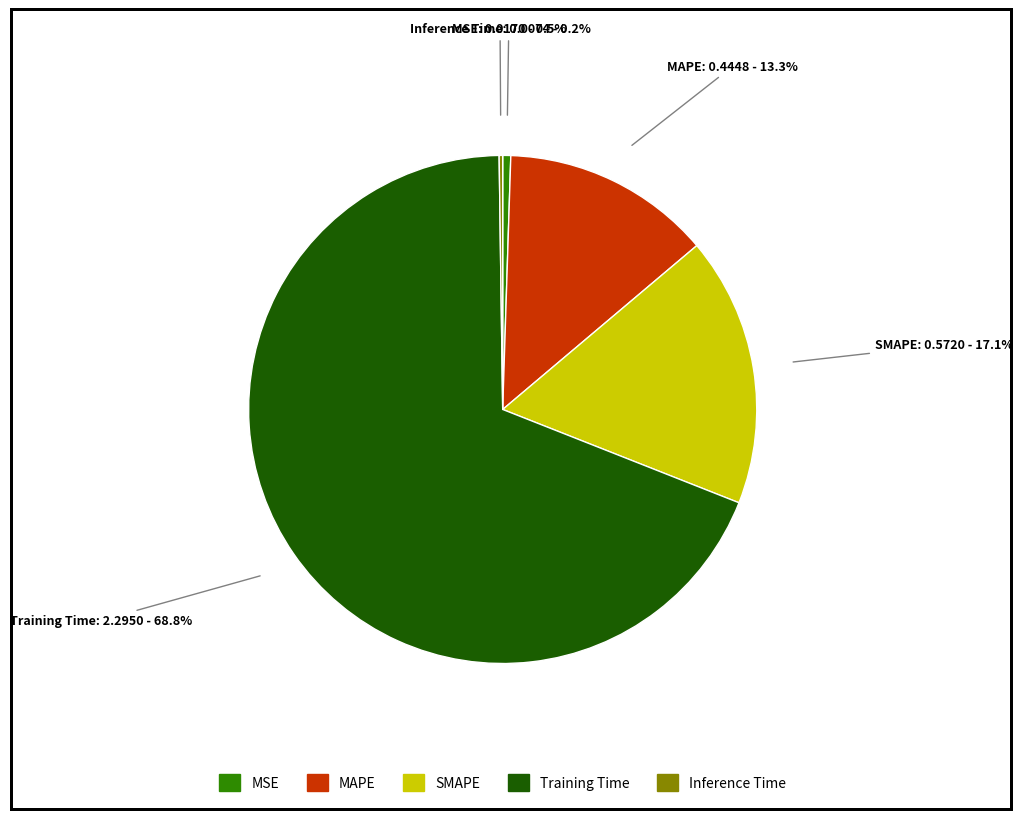

What portion of the pie excludes MAPE?

86.7%